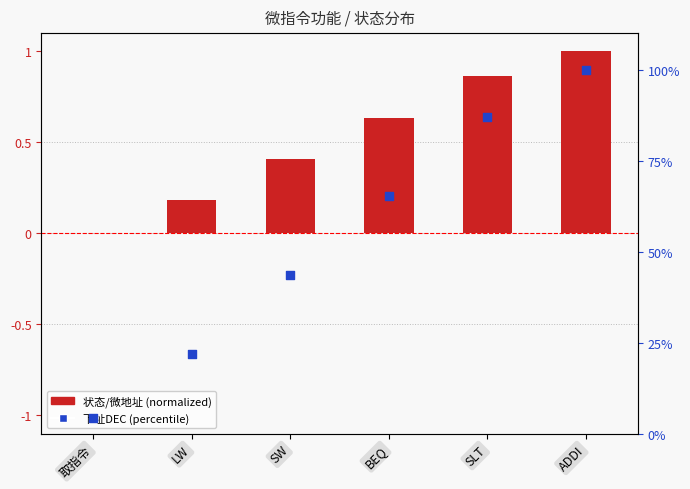

Which series contains the highest Y value?

下址DEC (percentile)